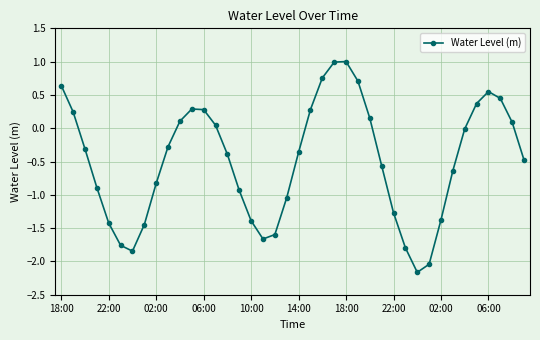

What is the maximum value shown in the chart?

1.0